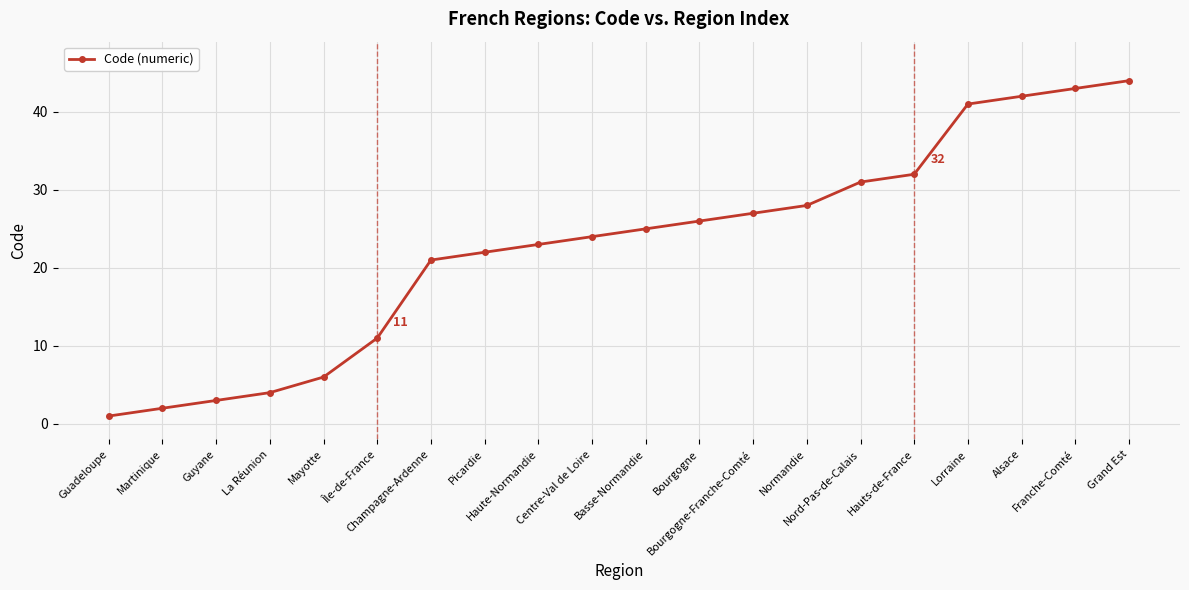

What is the label of the 6th point from the left?

Île-de-France